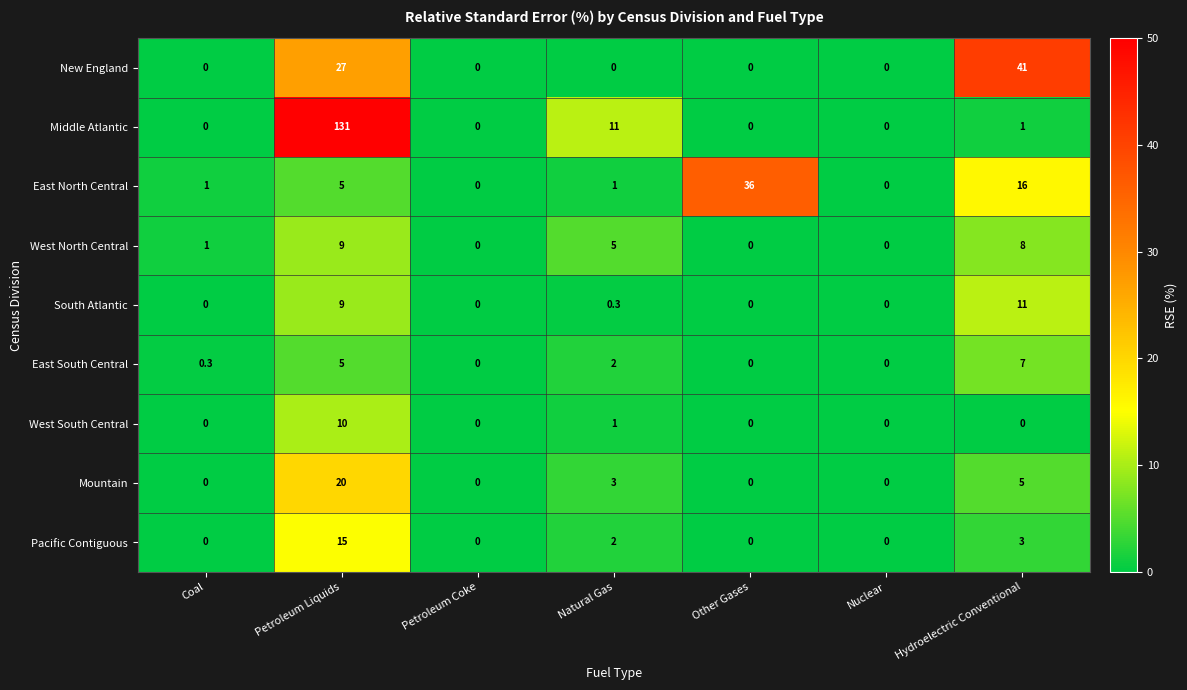

What is the sum of the East South Central values at Hydroelectric Conventional and Petroleum Coke?

7.0